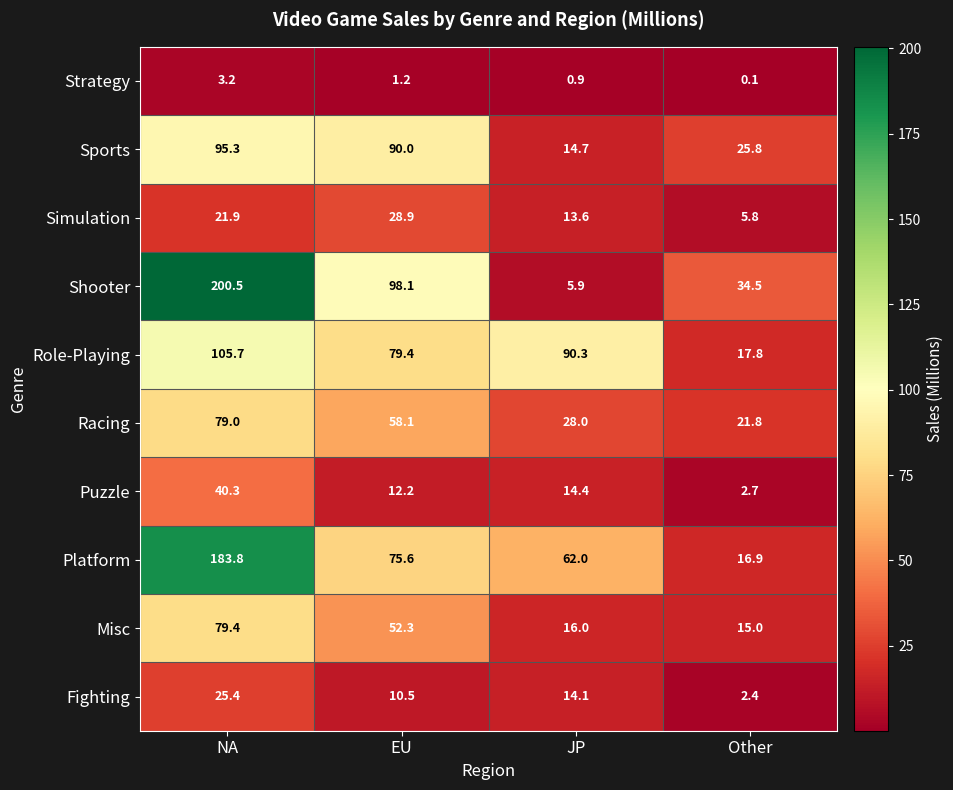

Which series has the largest total across all categories?

Shooter